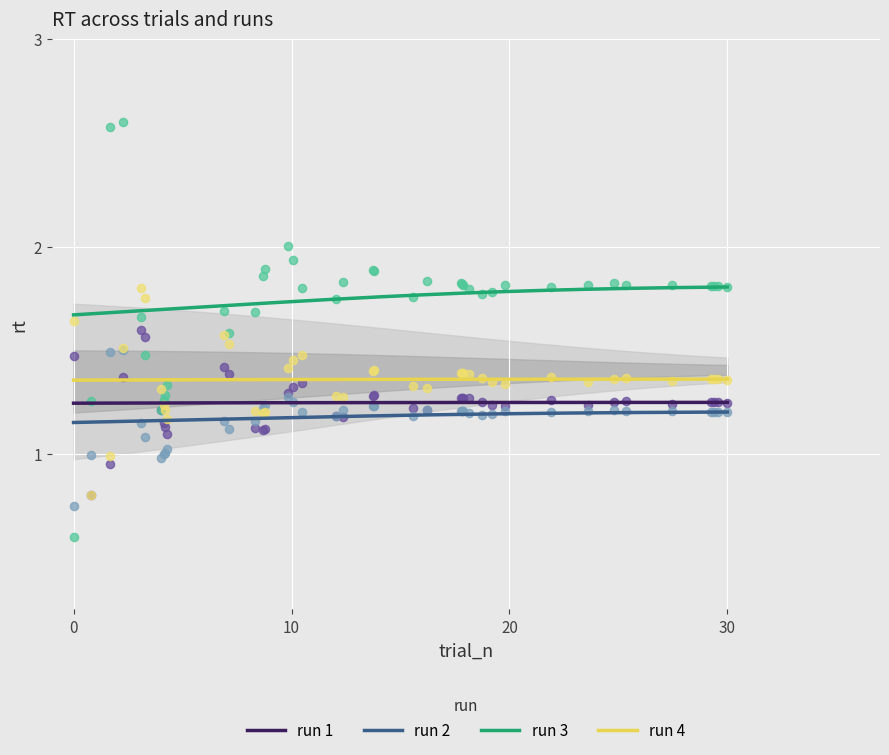

True or false: run 2 and run 3 cross at least once.

False